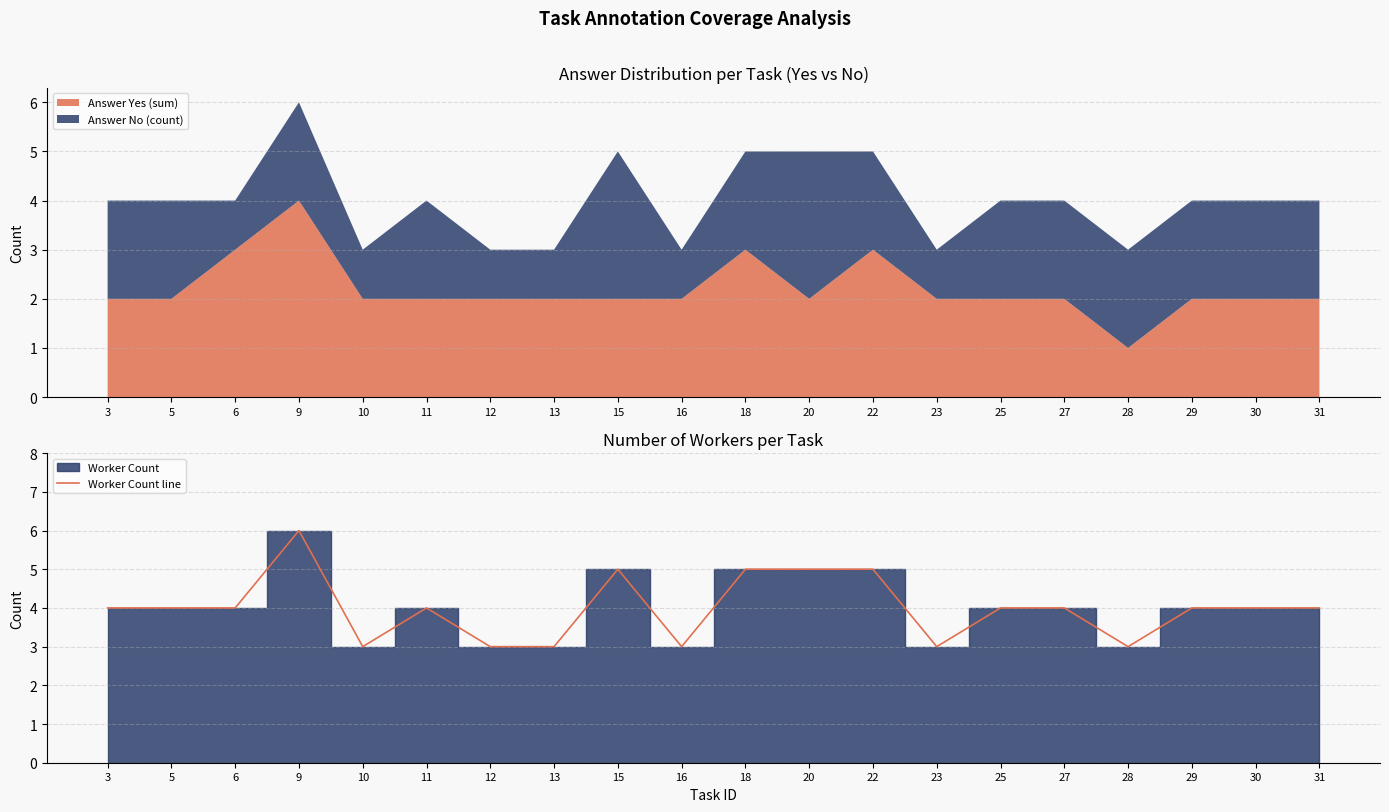

Approximately how many times larger is the value at 6 compared to 3?

1.0